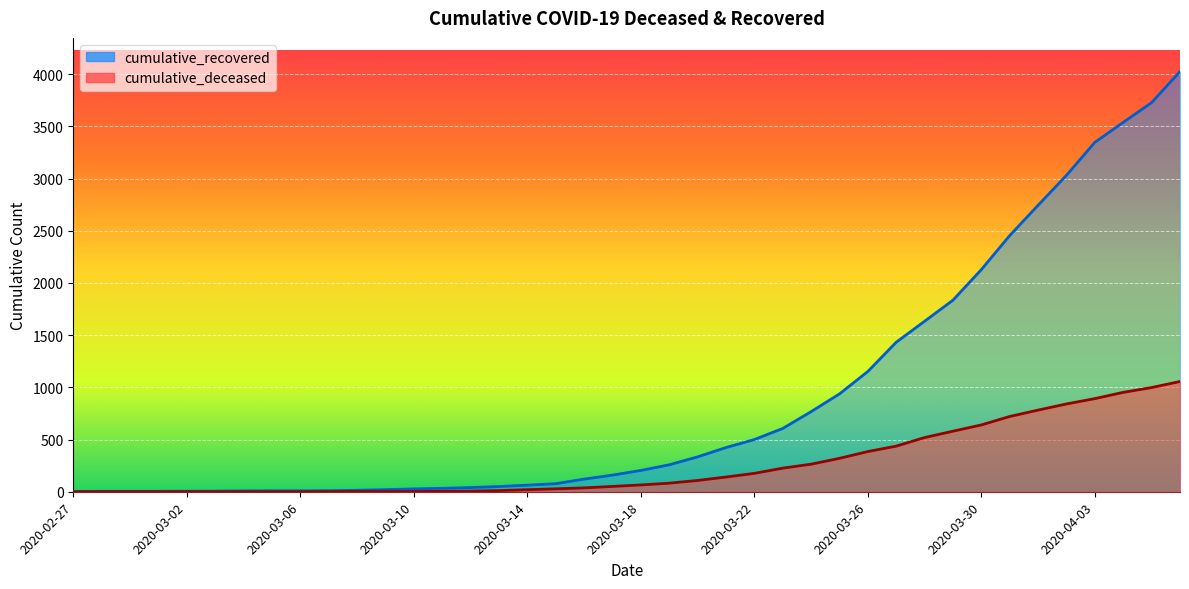

How many data points in cumulative_deceased are above 65?

19